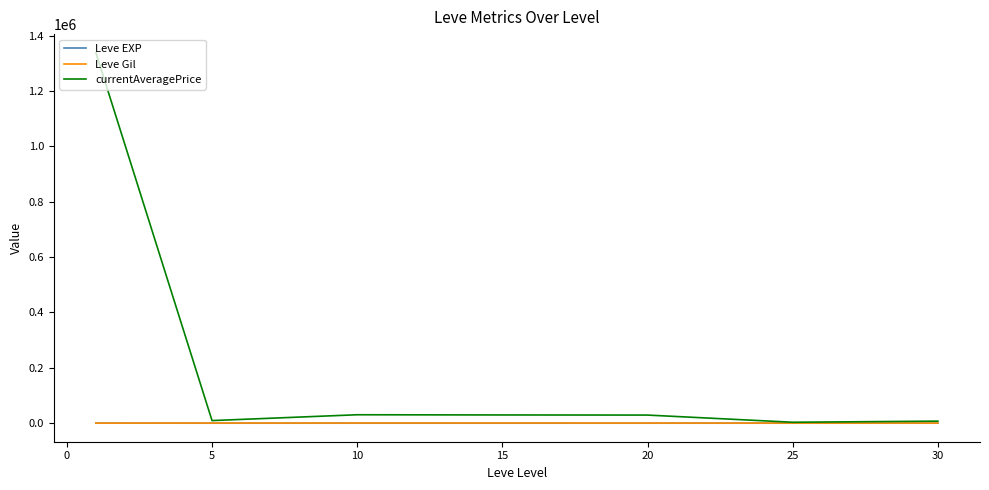

How many distinct data groups are displayed?

3